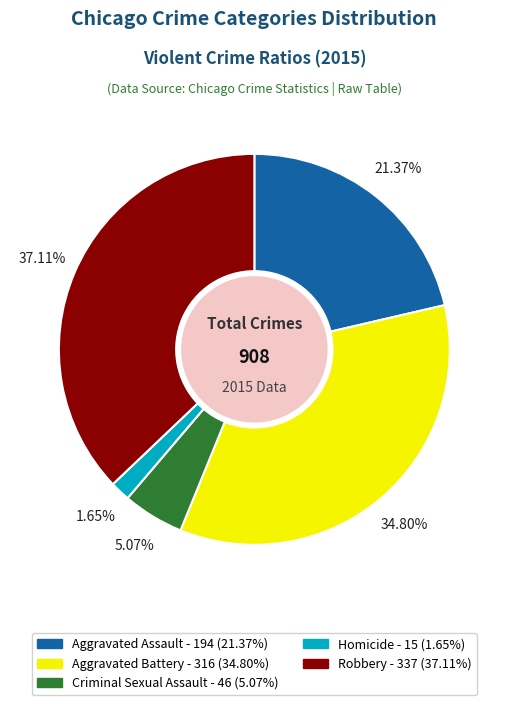

What percentage is the Criminal Sexual Assault slice, to the nearest percent?

5%